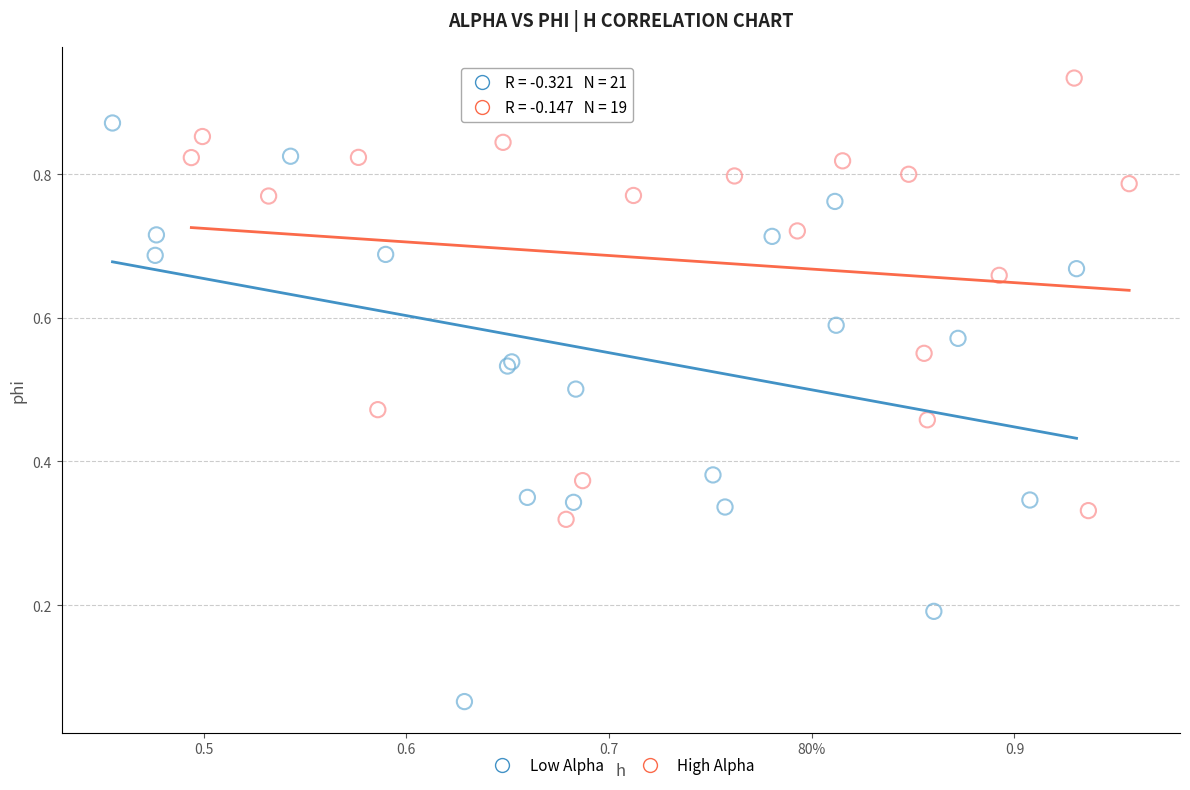

What are all the series names shown in the legend?

Low Alpha, High Alpha